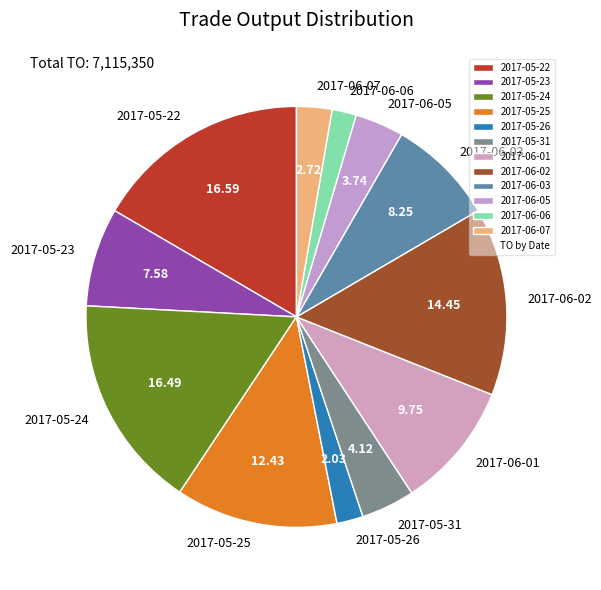

Is the sum of 2017-05-23 and 2017-05-24 greater than half?

No